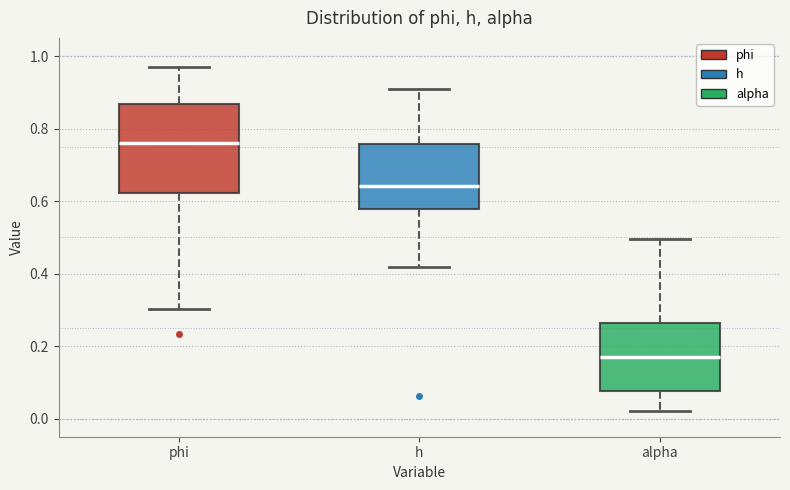

Which box's median line is the highest?

phi